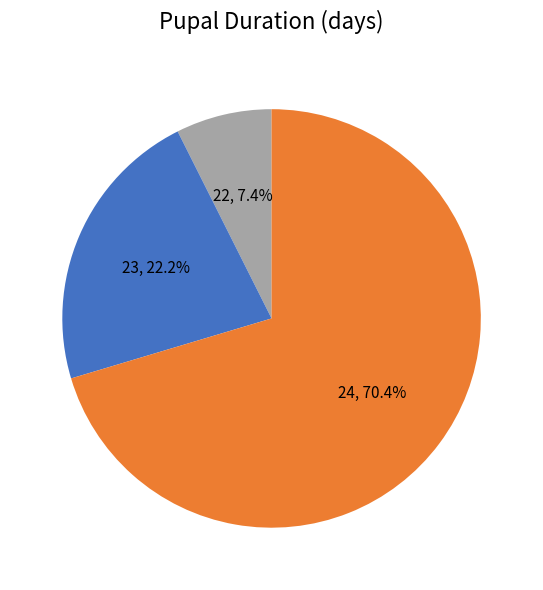

Which slice is the smallest?

22